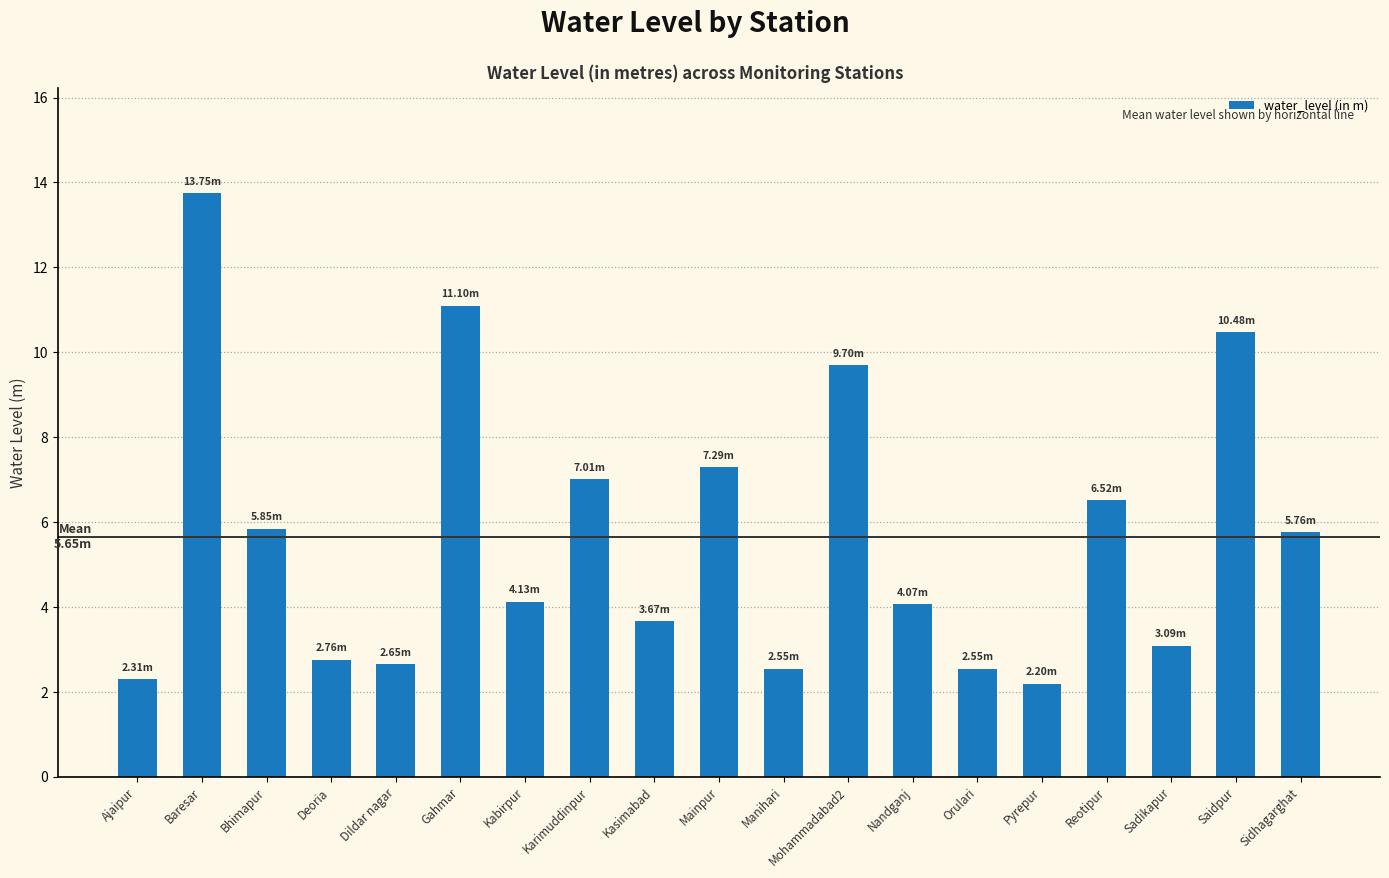

True or false: the data shows 9.7 at Mohammadabad2.

True